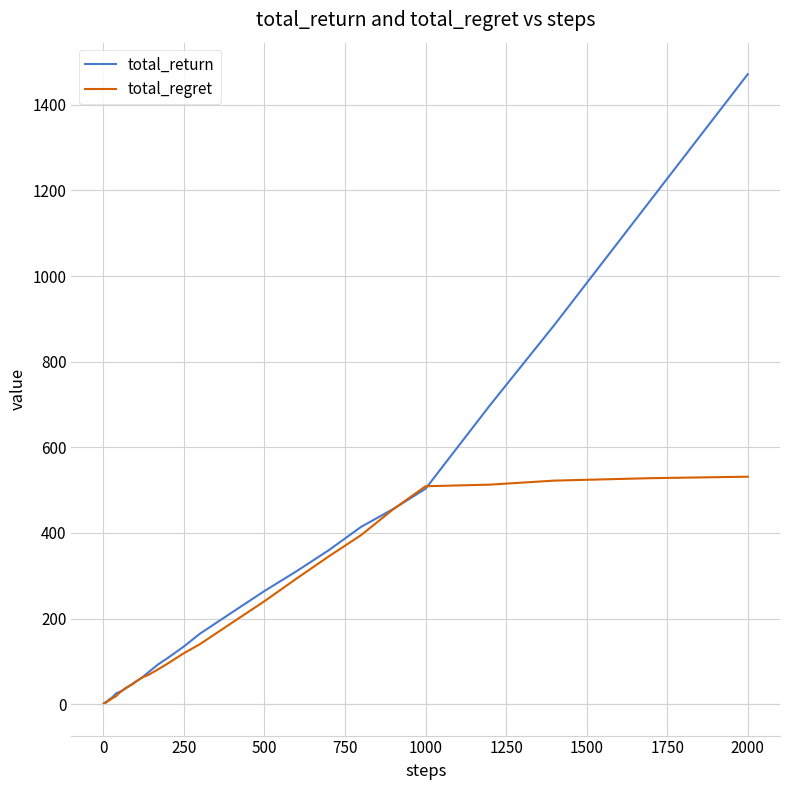

Which series has the largest range (max minus min)?

total_return